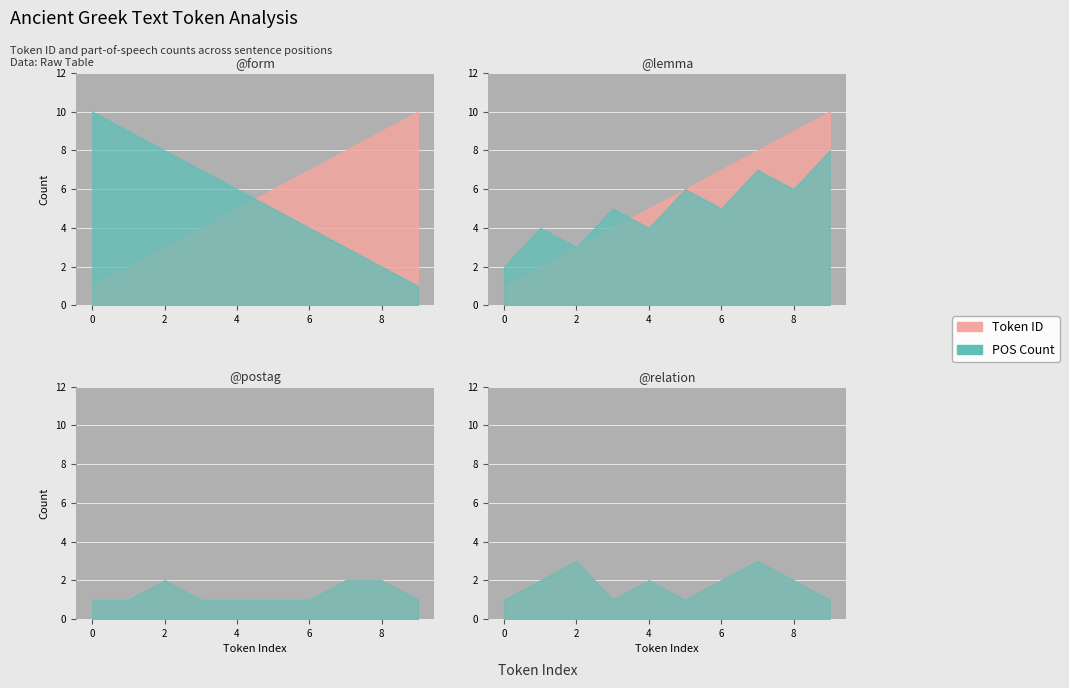

What is the difference between the values at 9 and 6?

3